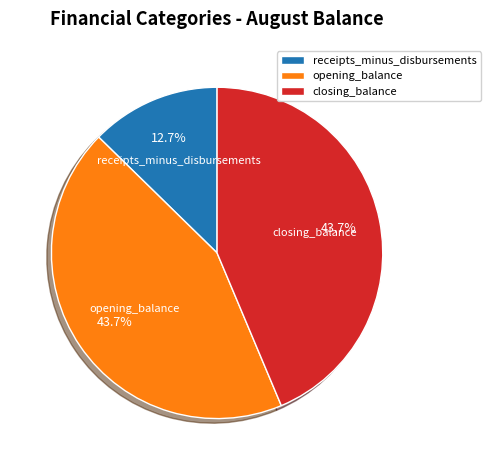

What percentage is NOT represented by closing_balance?

56.3%